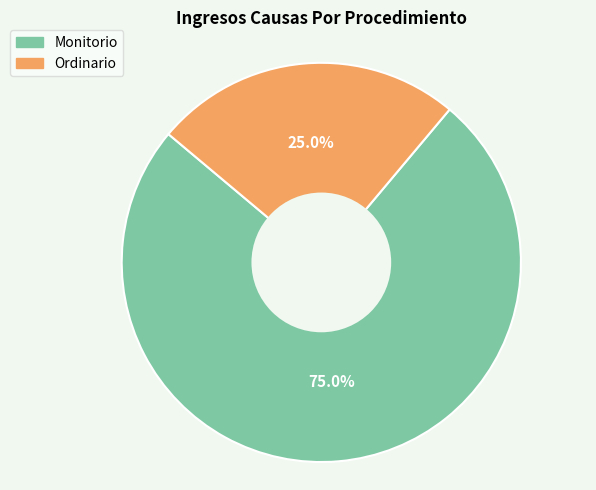

How many slices are in this pie chart?

2